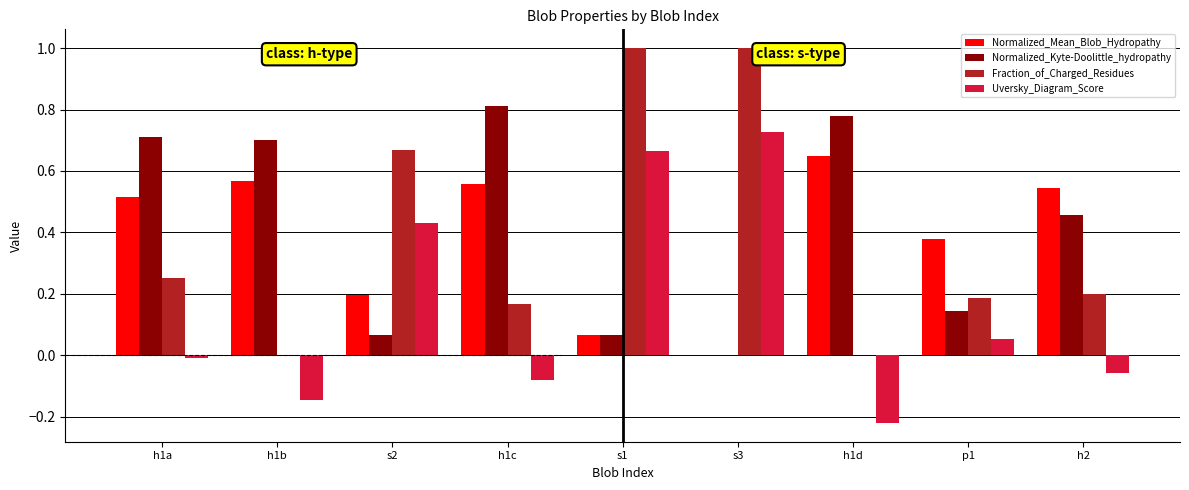

What is the sum of all Uversky_Diagram_Score values?

1.4